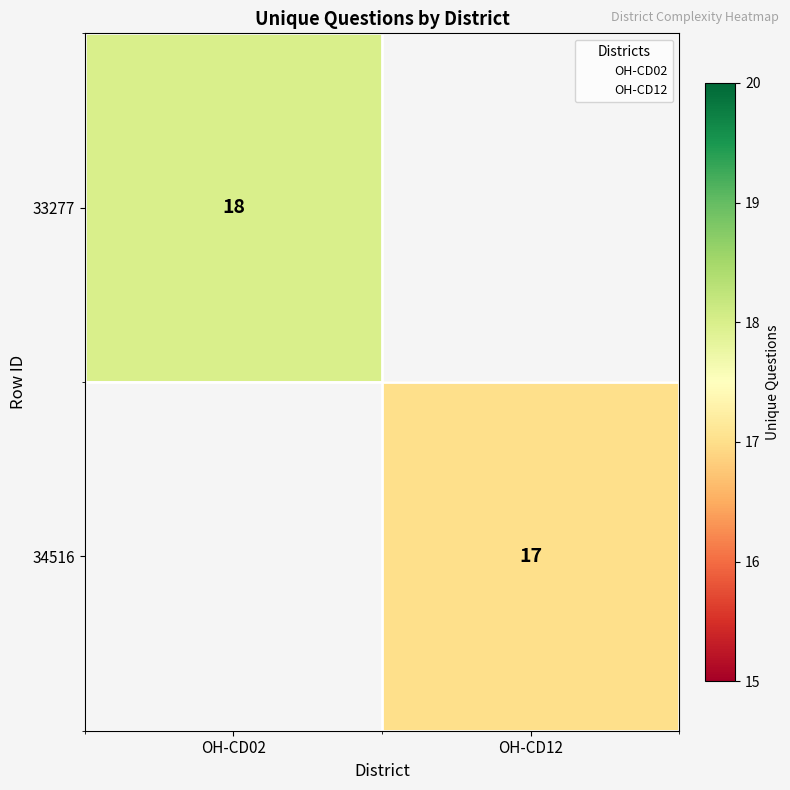

Is it true that 33277 equals 9 at OH-CD02?

False